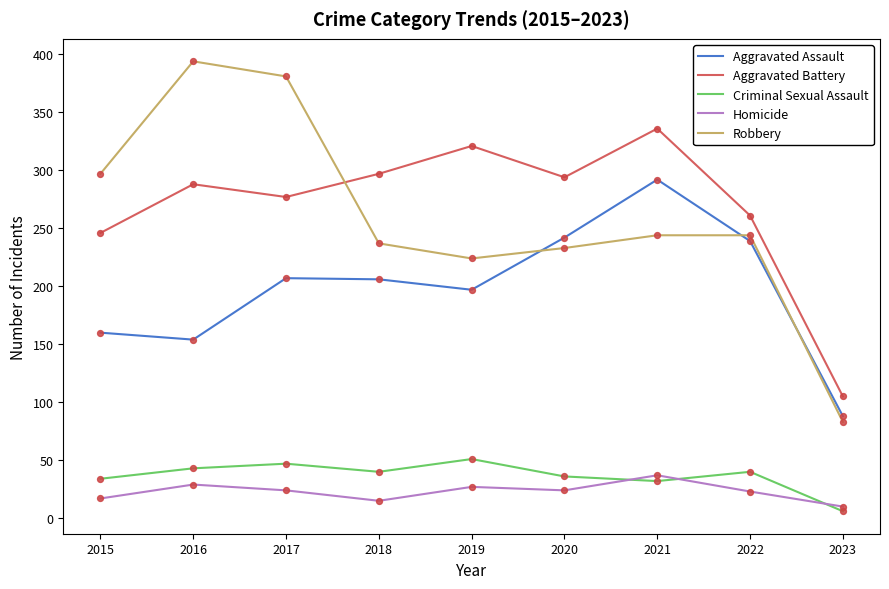

What is the total value across all series at 2019?

820